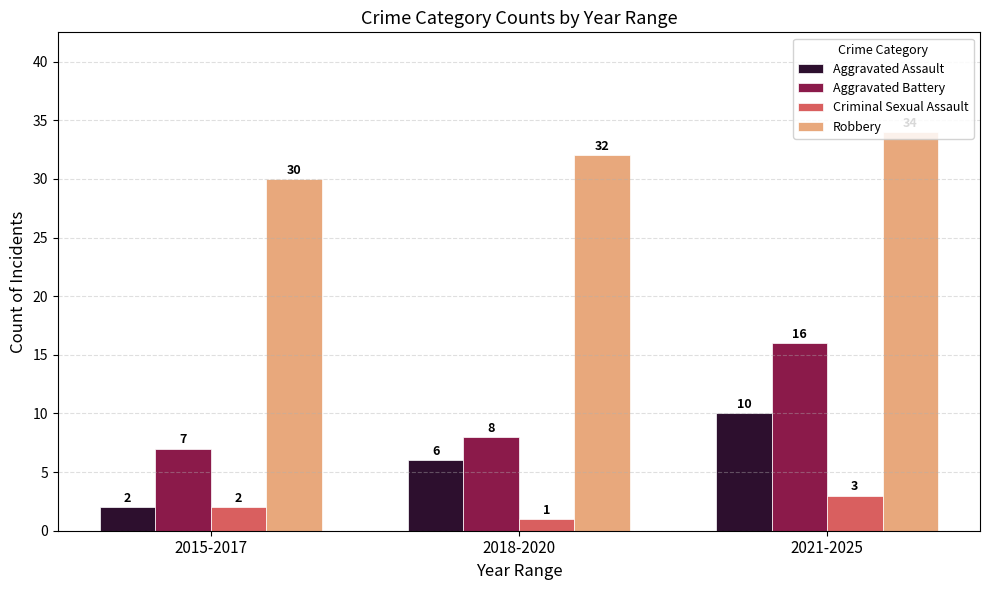

What is the maximum value for Criminal Sexual Assault?

3